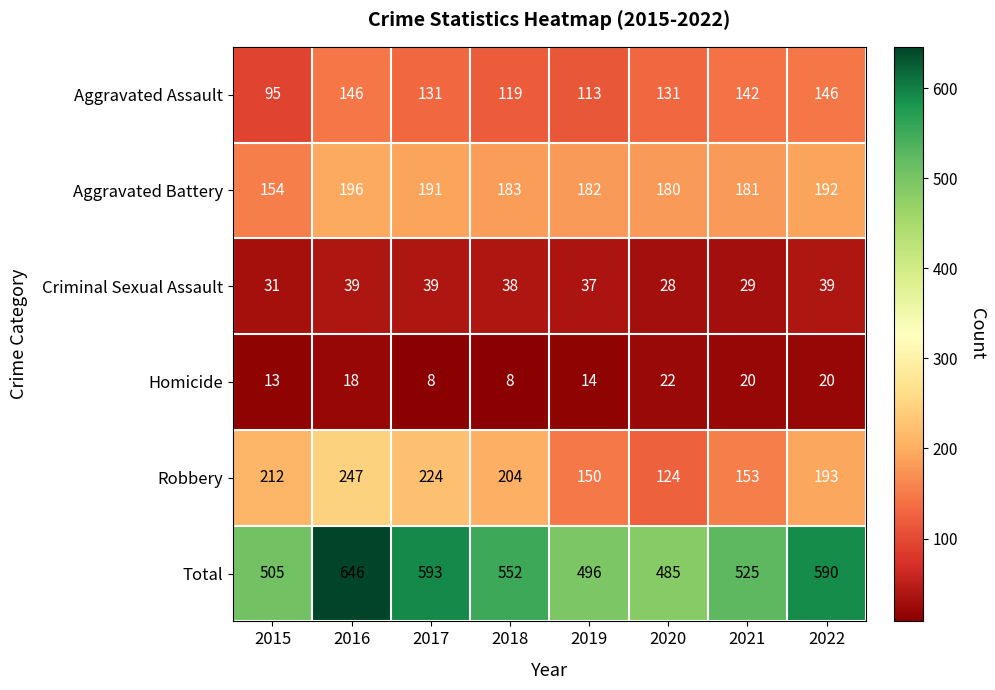

Which series has the largest range (max minus min)?

Total